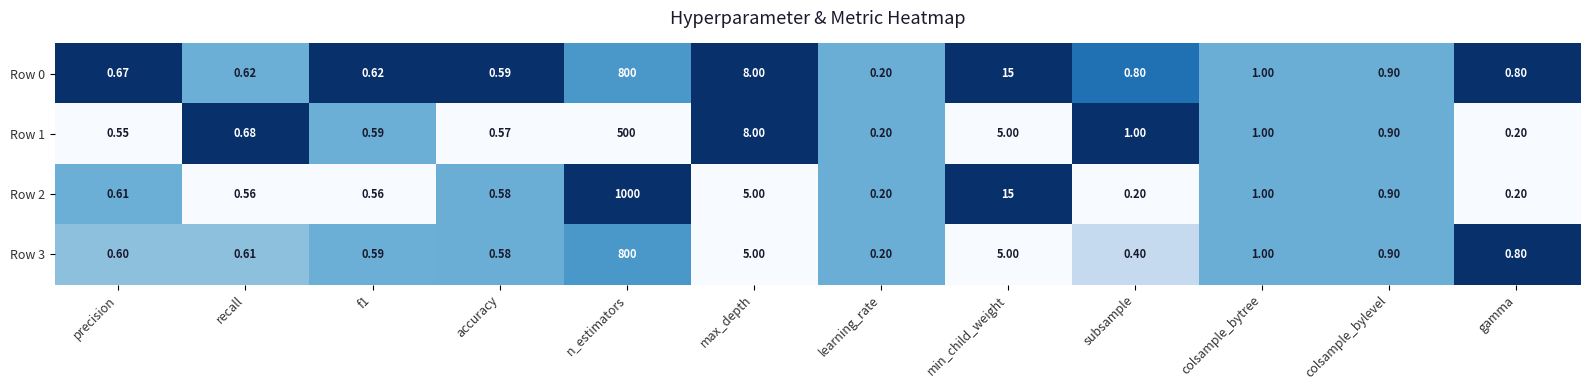

At which label is Row 2 closest to 500?

min_child_weight